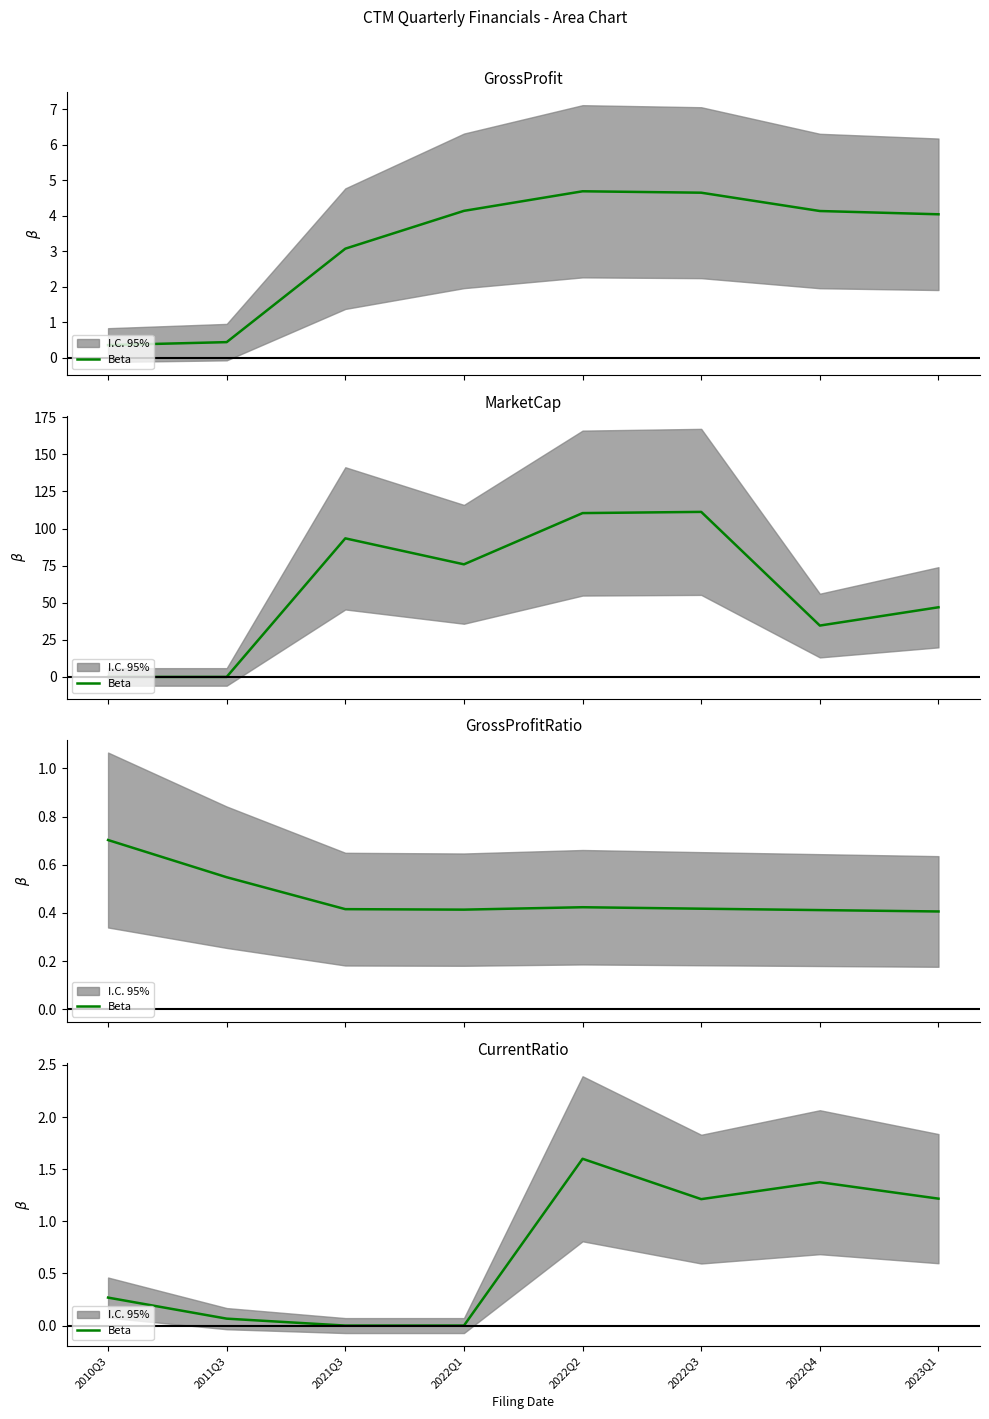

What is the value of the 5th point from the left?

1.6